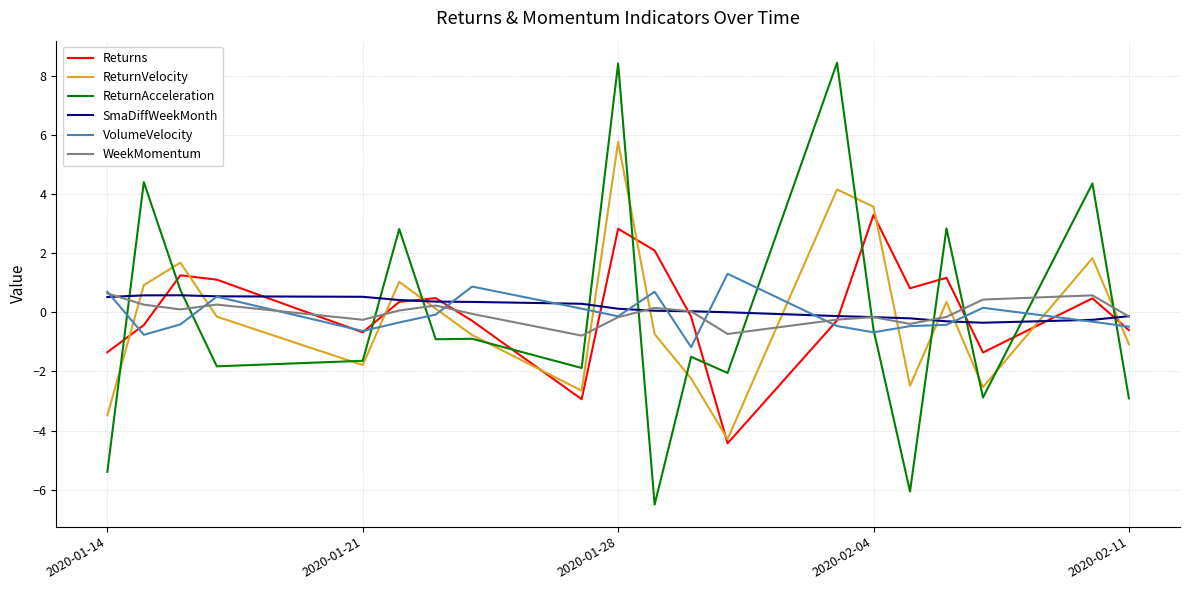

Which series has the widest spread of values?

ReturnAcceleration